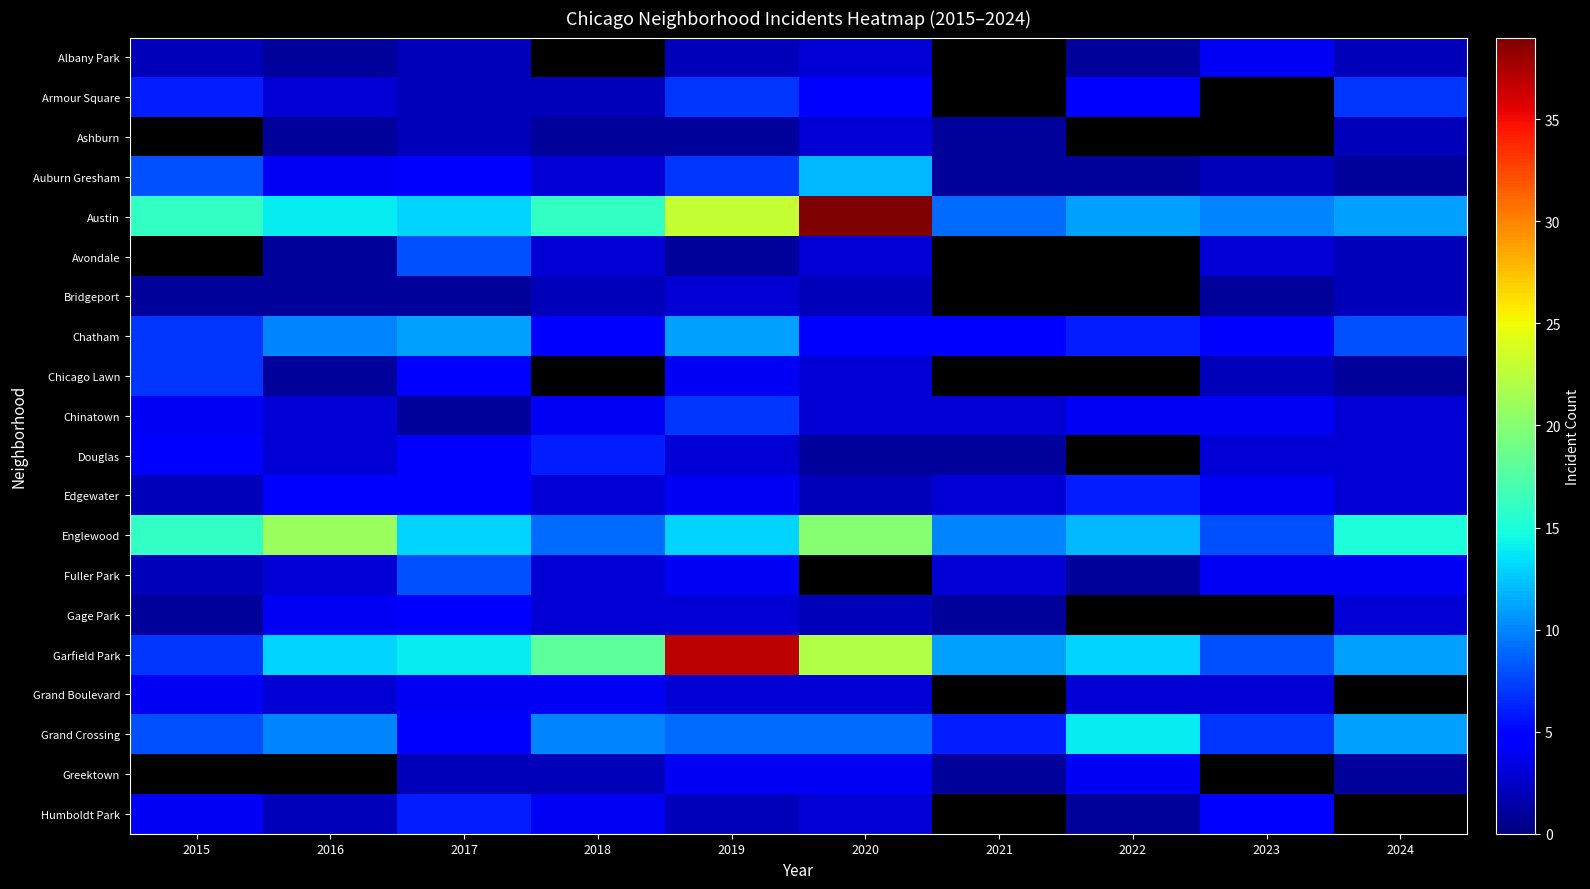

List the series in order of their peak value, lowest first.

Albany Park, Grand Boulevard, Gage Park, Armour Square, Ashburn, Douglas, Edgewater, Humboldt Park, Chicago Lawn, Chinatown, Auburn Gresham, Austin, Avondale, Bridgeport, Fuller Park, Chatham, Grand Crossing, Englewood, Garfield Park, Greektown